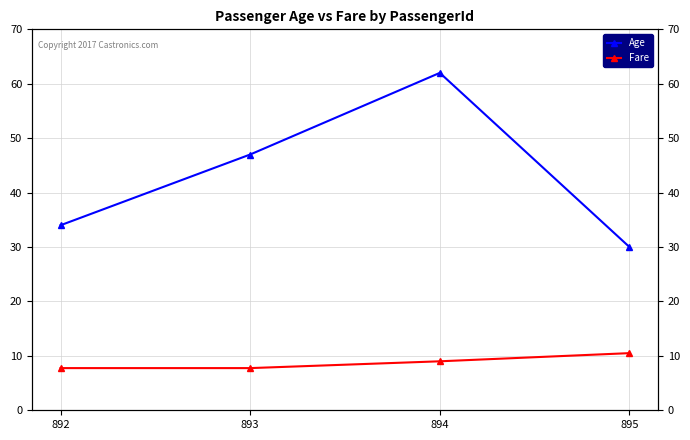

What are all the series names shown in the legend?

Age, Fare